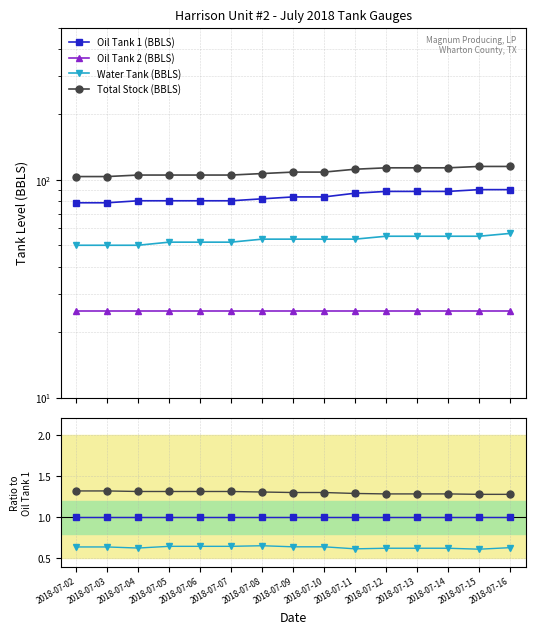

True or false: Water Tank (BBLS) and Oil Tank 2 (BBLS) intersect in this chart.

False